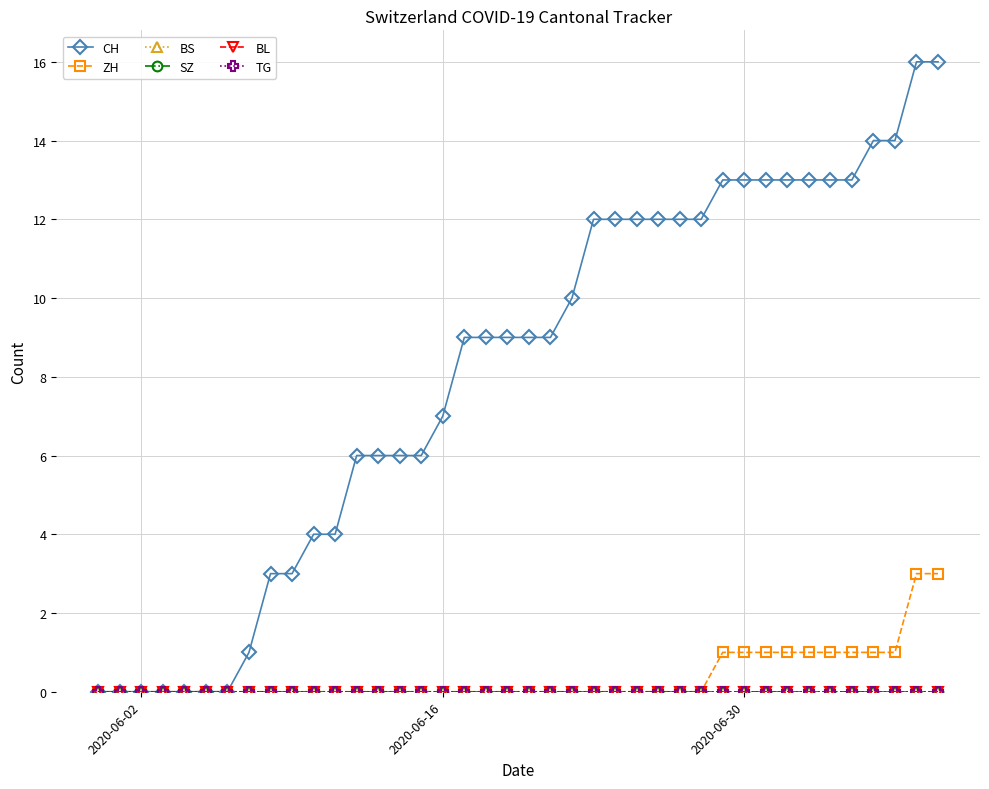

True or false: BS has more than 2 interior local peaks.

False